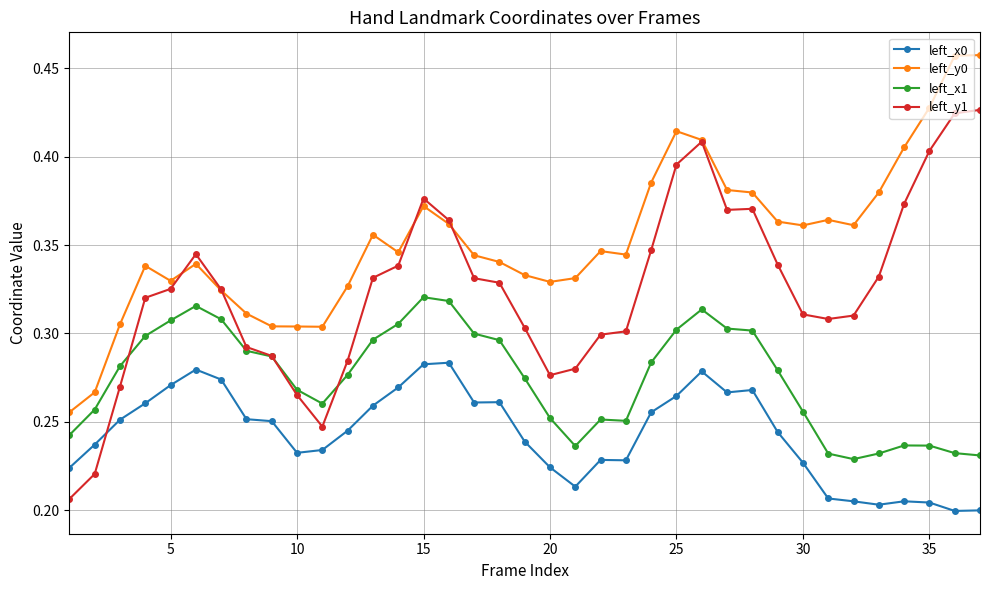

How many times do left_y1 and left_x1 cross each other?

3